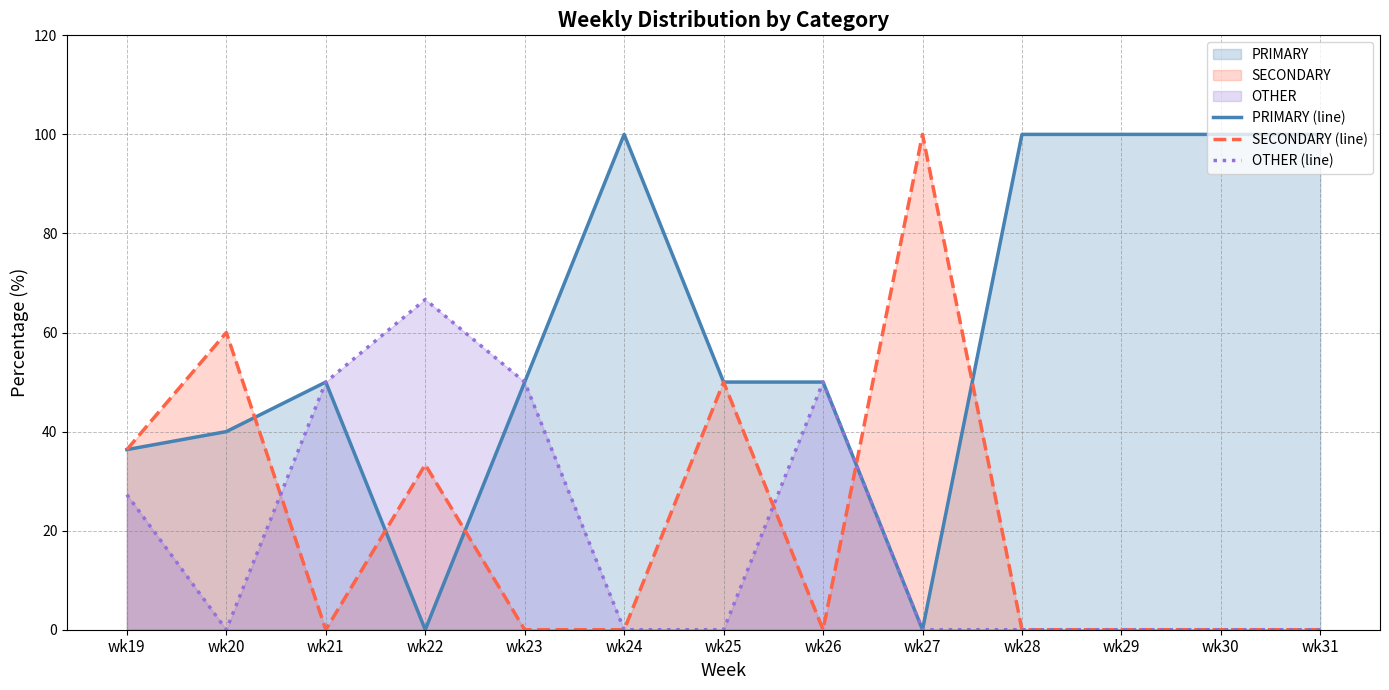

What is the difference between the maximum and minimum values in the OTHER (line) series?

66.7